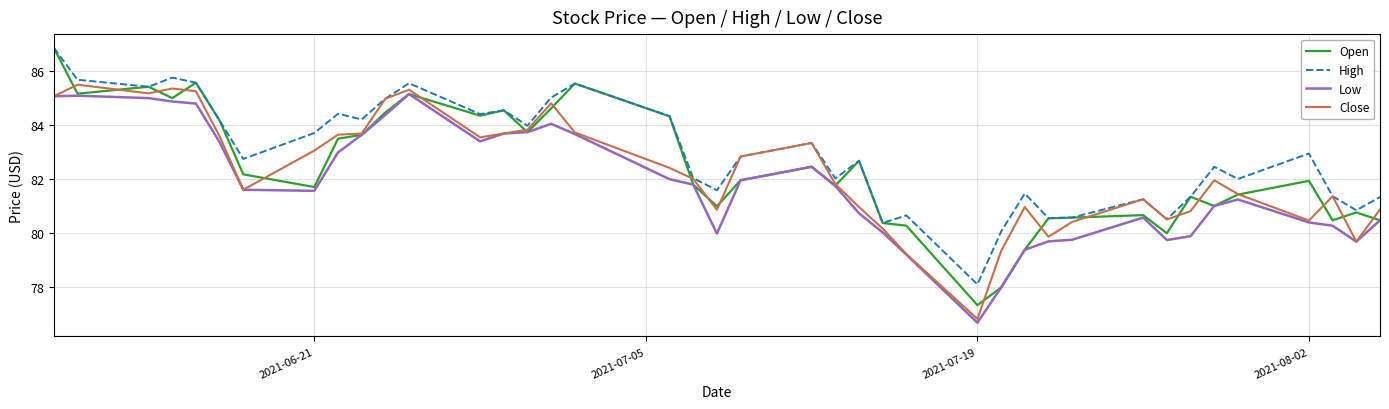

Count the number of data series in this chart.

4